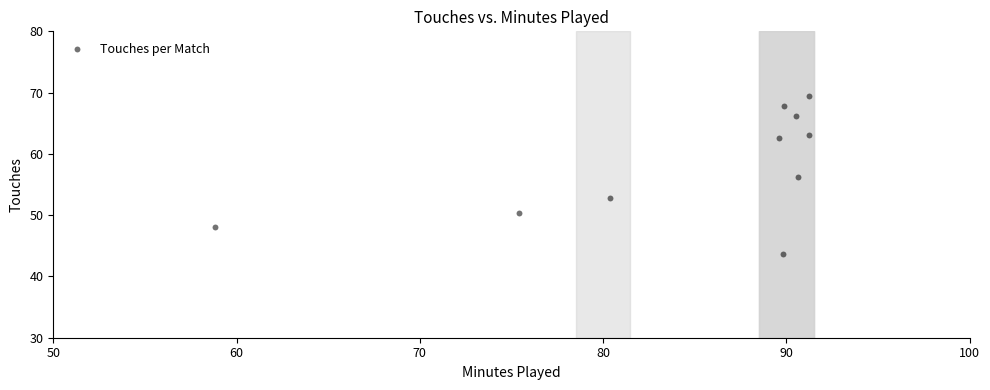

What is the average X value?

84.8